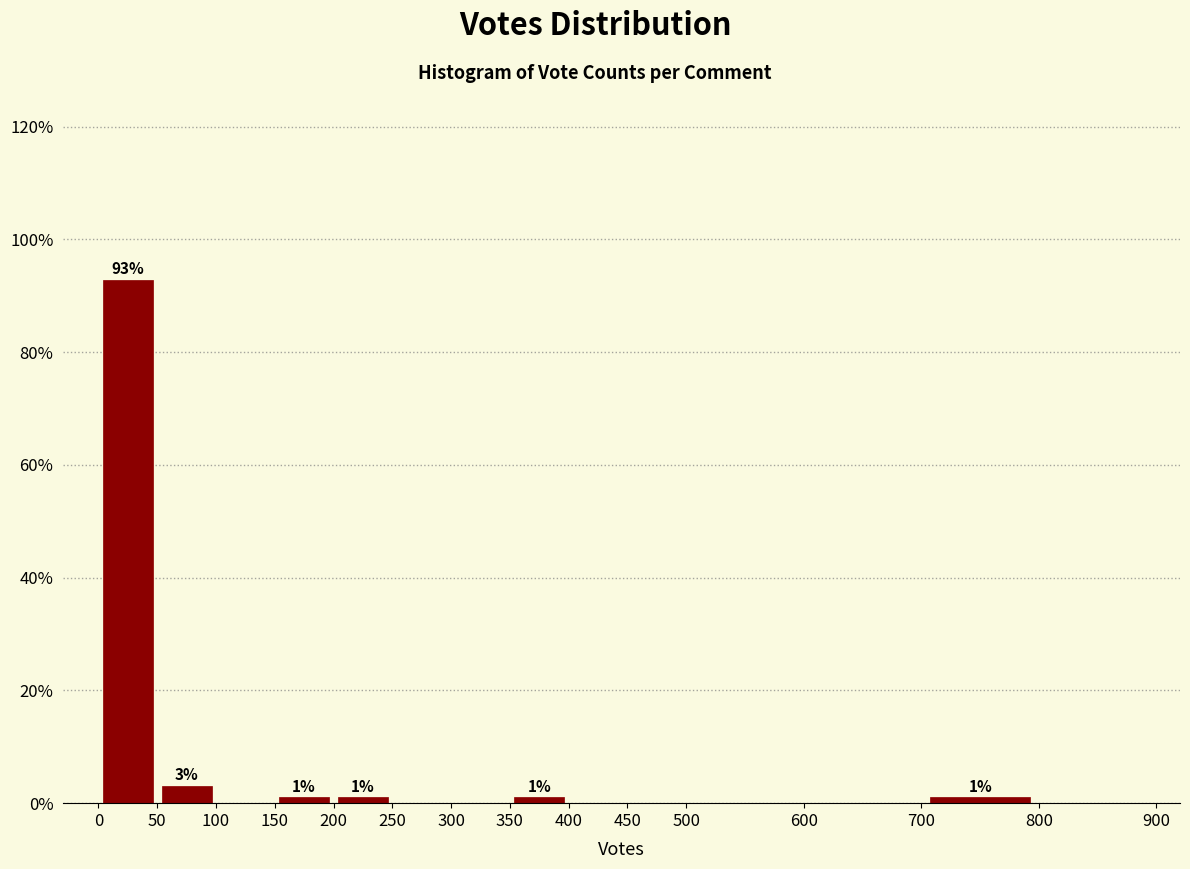

Over which range of the x-axis is the bar tallest?

0 to 50